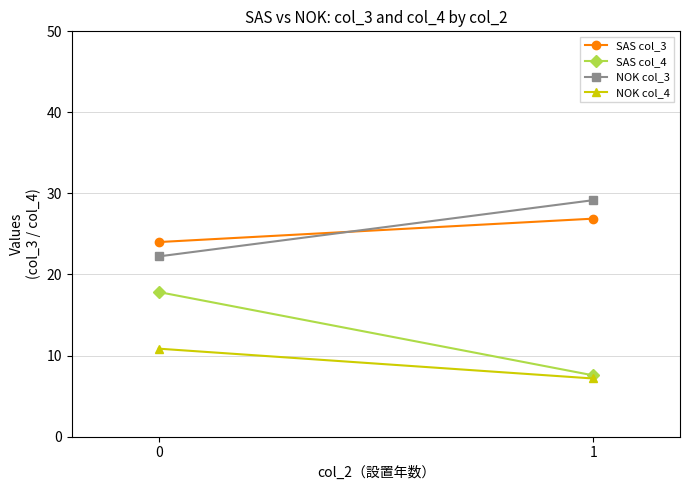

What is the total value across all series at 0?

74.9